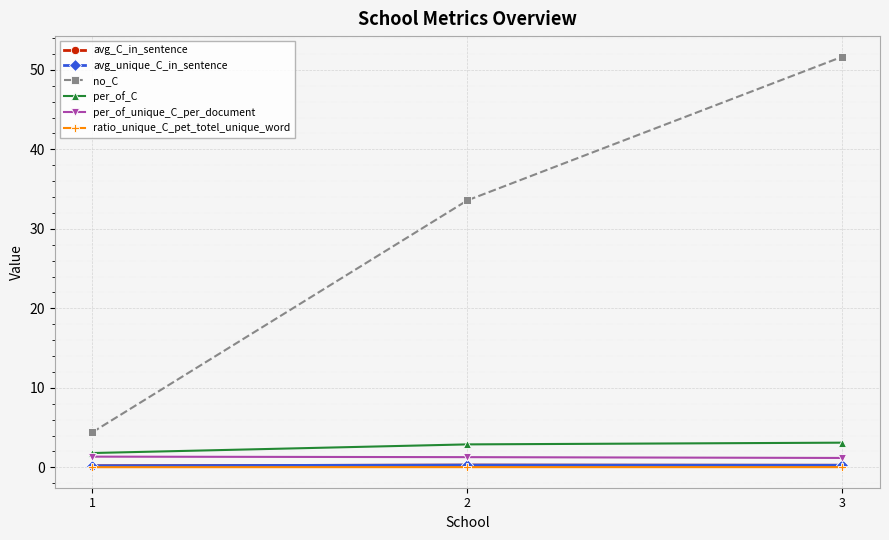

Which series changed the most between 1 and 2?

no_C